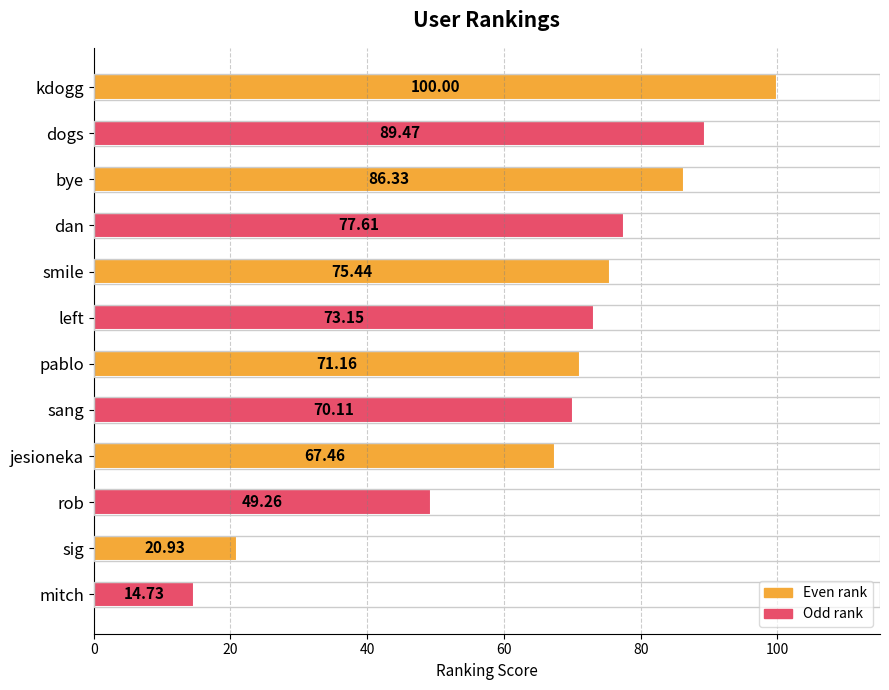

What is the label of the 2nd bar from the bottom?

sig